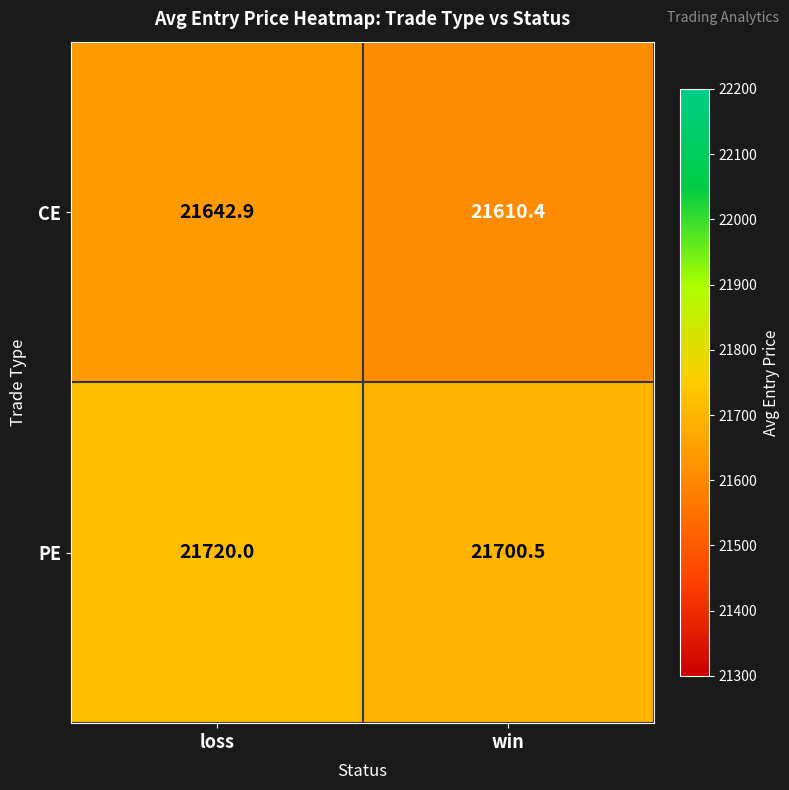

Which label corresponds to the largest value in the chart?

loss